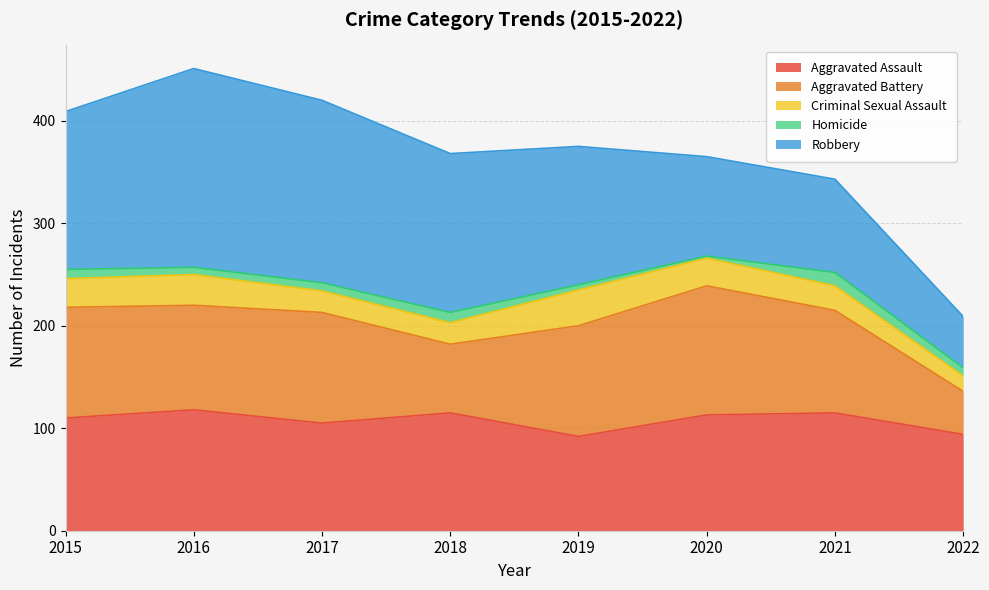

Reading left to right, what are all the values shown in this chart?

Aggravated Assault: 2015=110	2016=118	2017=105	2018=115	2019=92	2020=113	2021=115	2022=94
Aggravated Battery: 2015=108	2016=102	2017=108	2018=67	2019=108	2020=126	2021=100	2022=42
Criminal Sexual Assault: 2015=28	2016=30	2017=21	2018=21	2019=35	2020=27	2021=24	2022=15
Homicide: 2015=9	2016=7	2017=8	2018=10	2019=5	2020=2	2021=13	2022=8
Robbery: 2015=154	2016=194	2017=178	2018=155	2019=135	2020=97	2021=91	2022=50